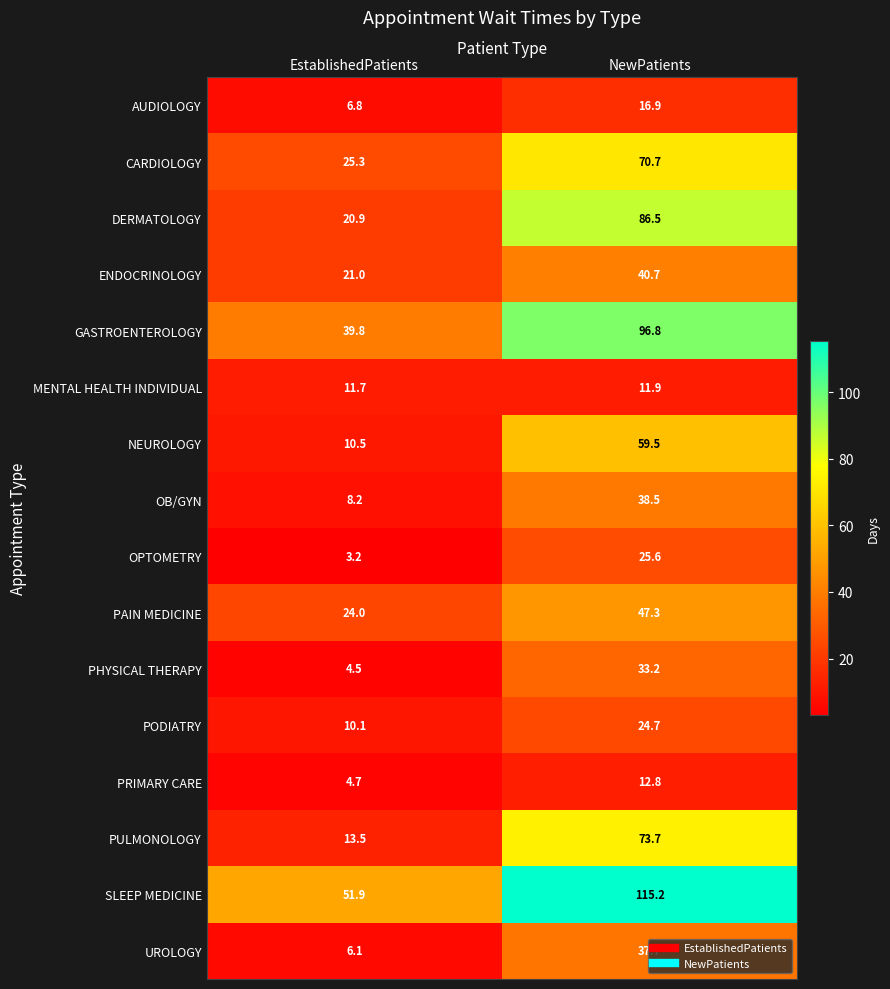

The value of GASTROENTEROLOGY at NewPatients is 135.7. True or false?

False